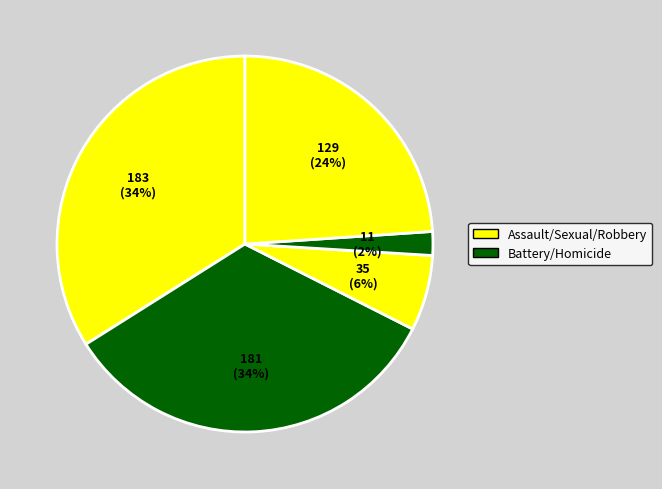

Count the number of slices in the pie.

5